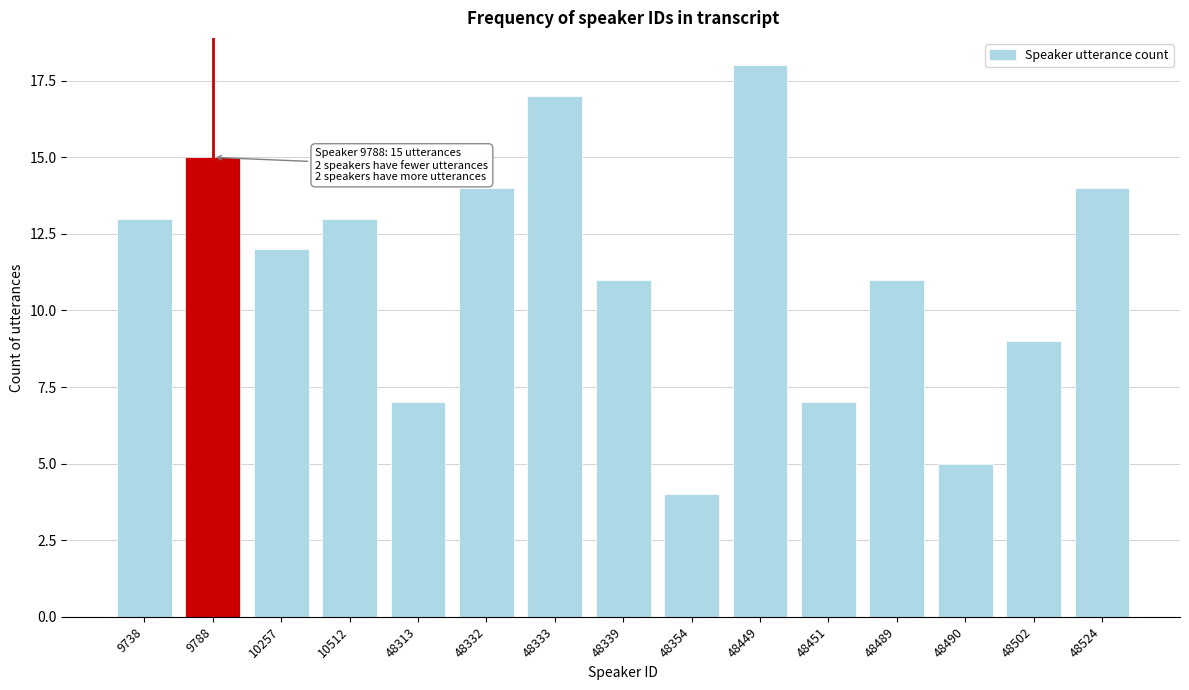

Reading right to left, transcribe all the data shown in this chart.

48524=14	48502=9	48490=5	48489=11	48451=7	48449=18	48354=4	48339=11	48333=17	48332=14	48313=7	10512=13	10257=12	9788=15	9738=13